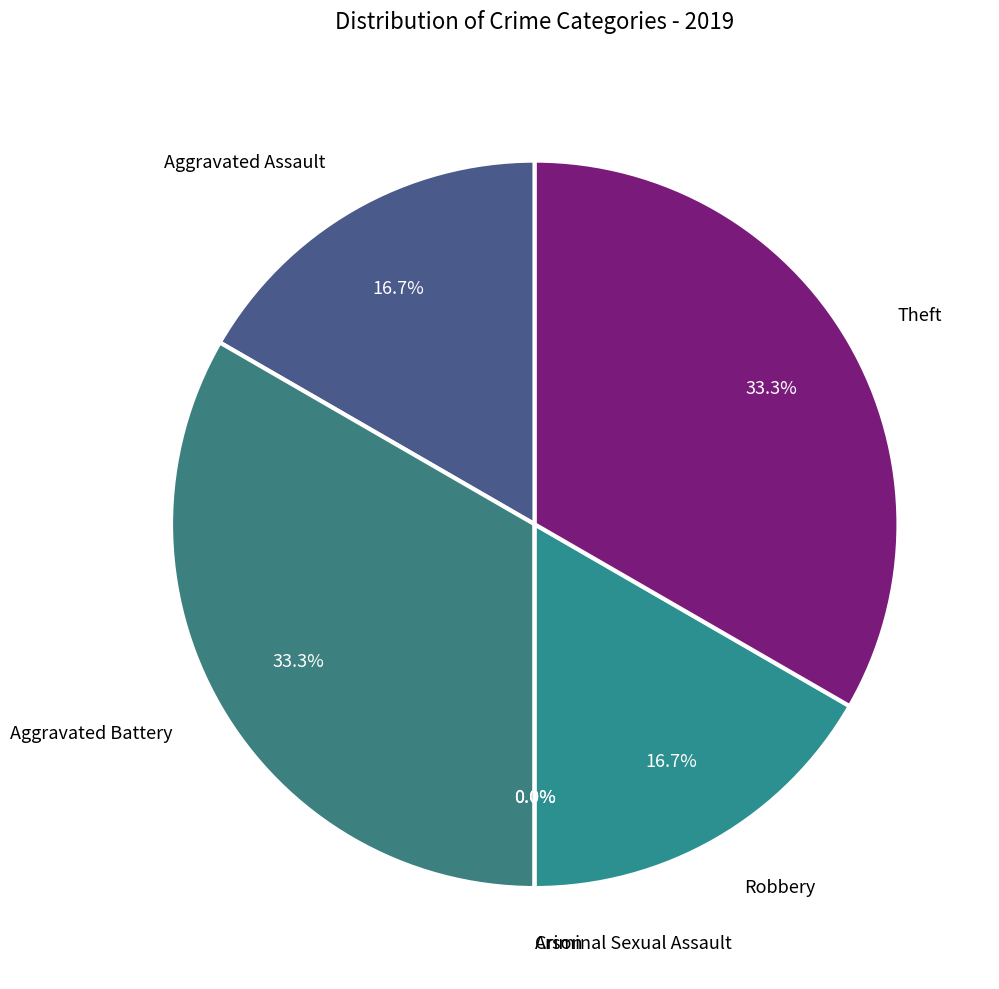

To the nearest percent, what percentage of the pie is Robbery?

17%